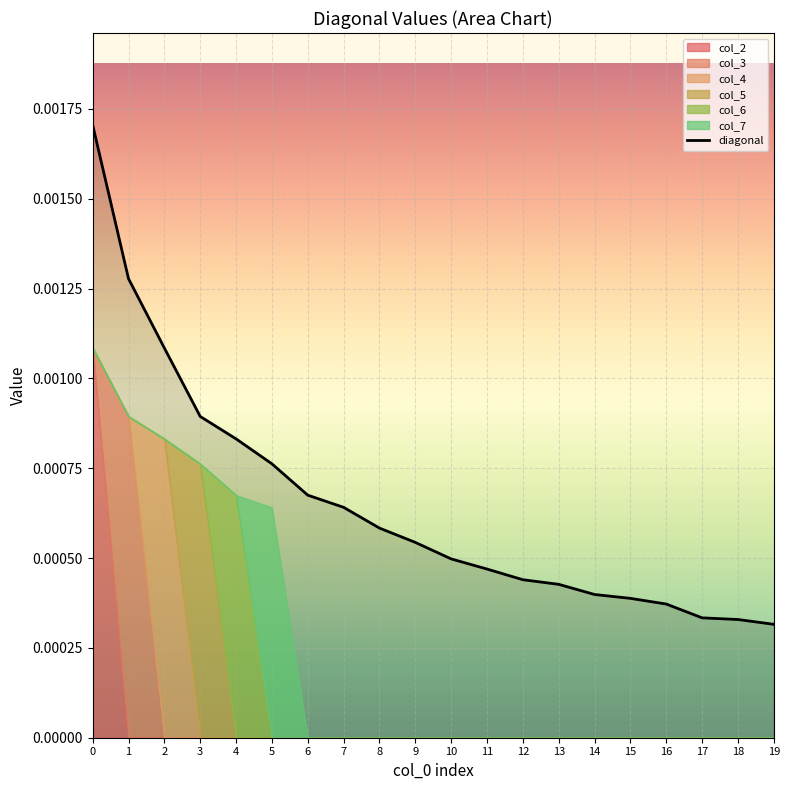

Which has a higher value, 19 or 15?

15